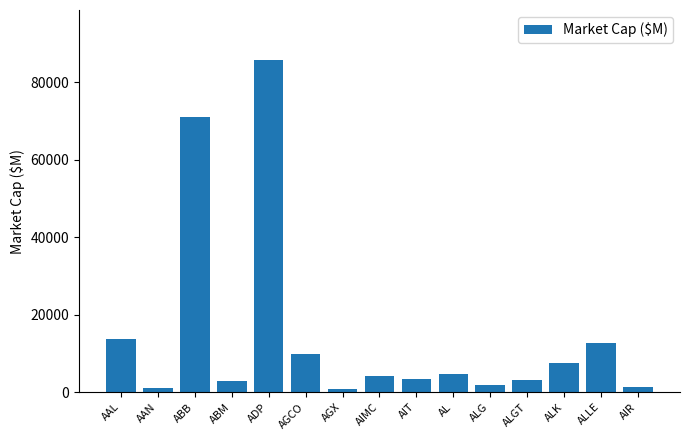

What is the sum of all values?

224294.1